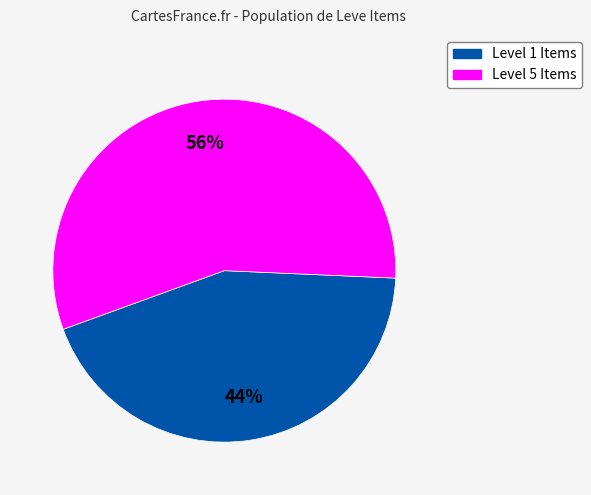

To the nearest percent, what is the average slice percentage?

50%